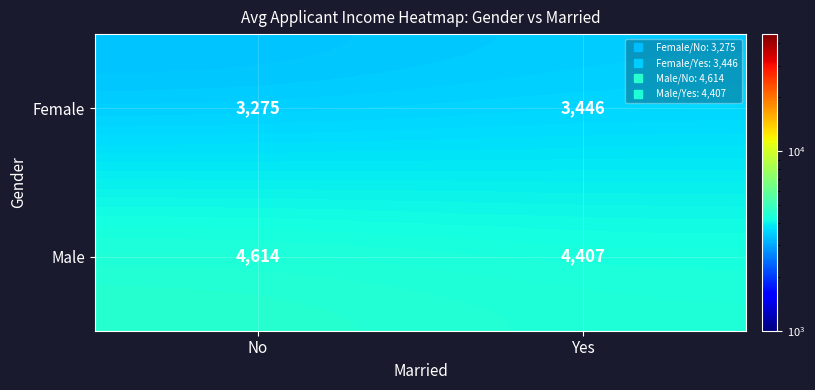

Which series changed the most between No and Yes?

Male